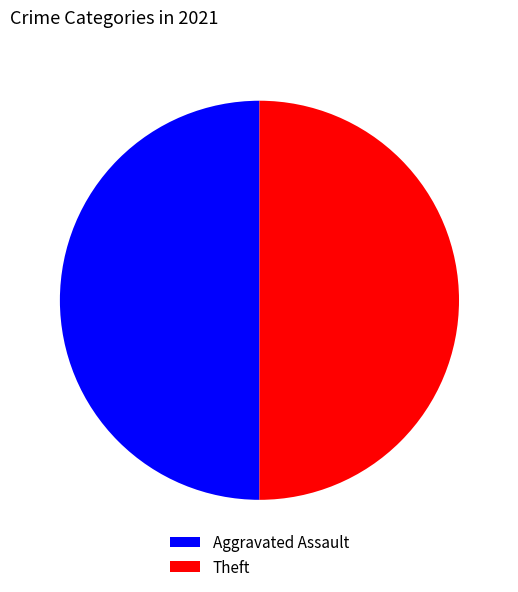

What is the ratio of the value at Theft to the value at Aggravated Assault?

1.0